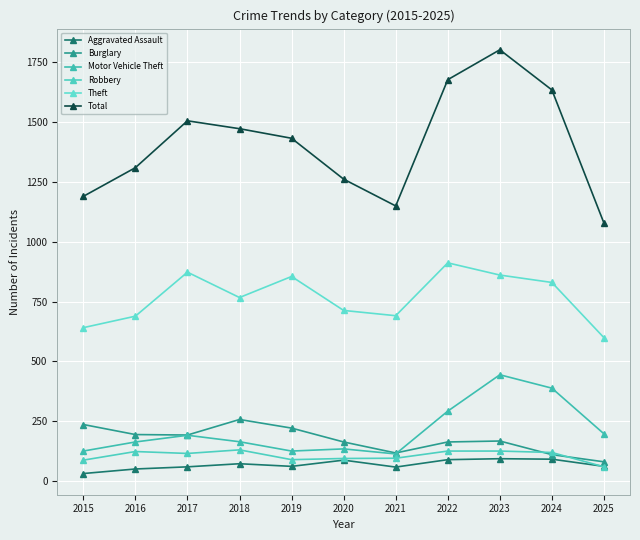

Which series changed the most between 2022 and 2023?

Motor Vehicle Theft